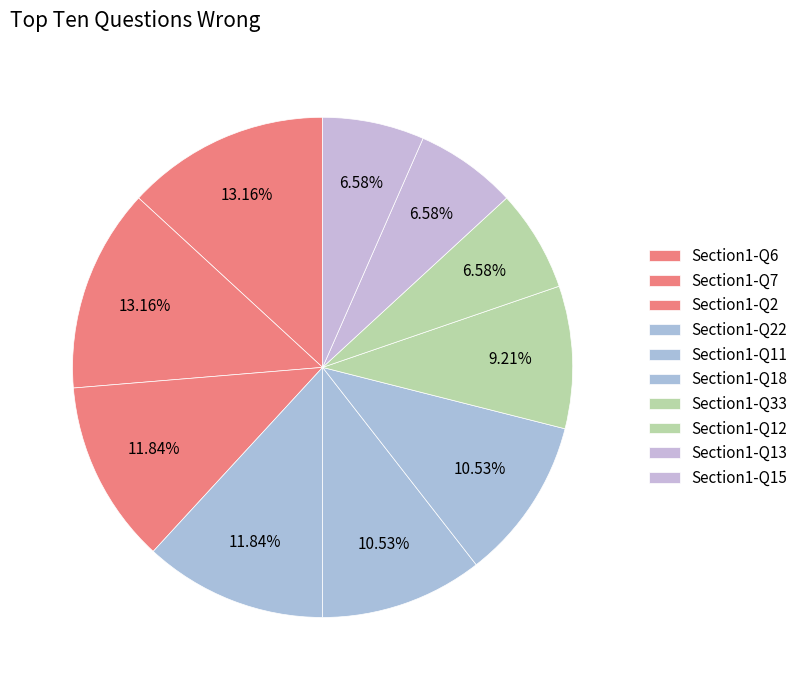

How many segments does this pie chart have?

10